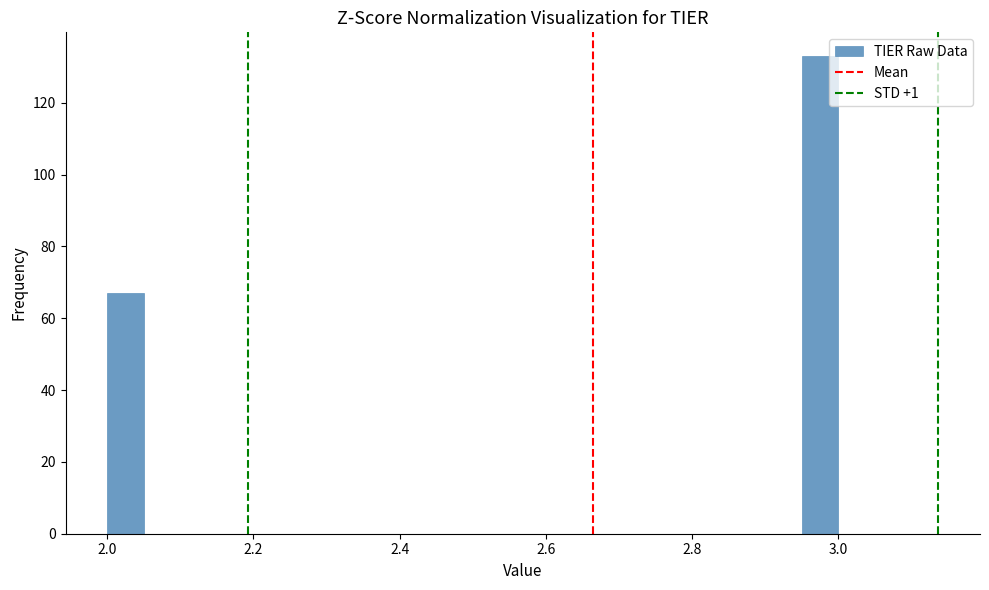

Around what value on the x-axis is the tallest bar? Give the approximate position of its centre, as read against the axis.

2.98